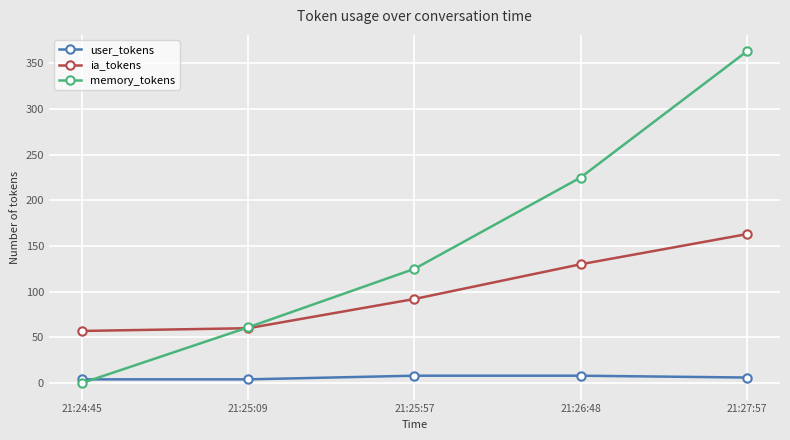

True or false: user_tokens and ia_tokens intersect in this chart.

False